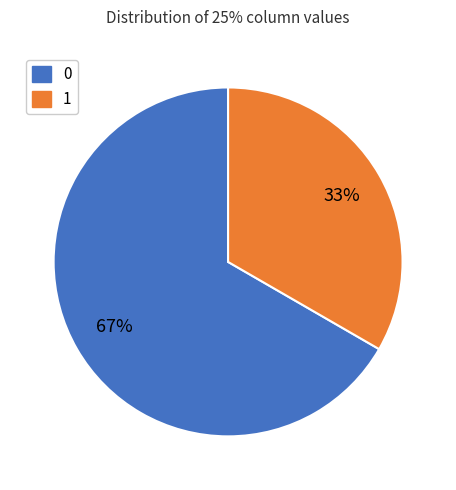

How many slices are in this pie chart?

2